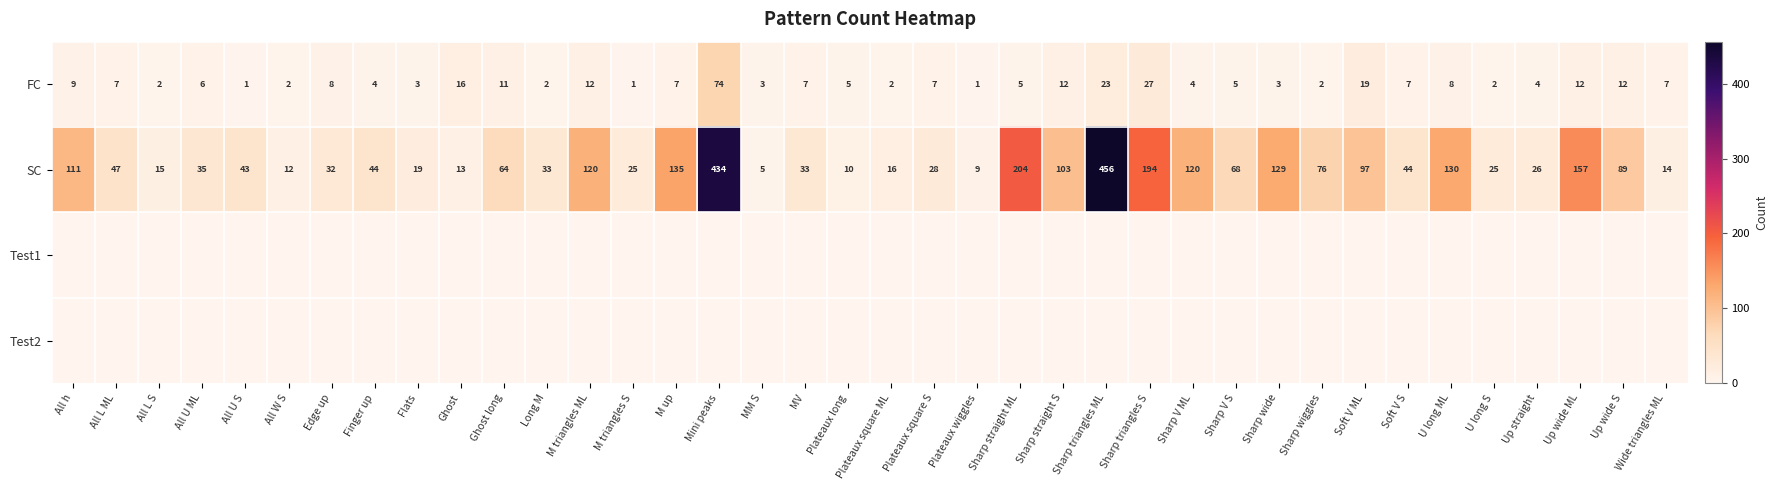

Is it true that FC equals 4 at Sharp straight S?

False